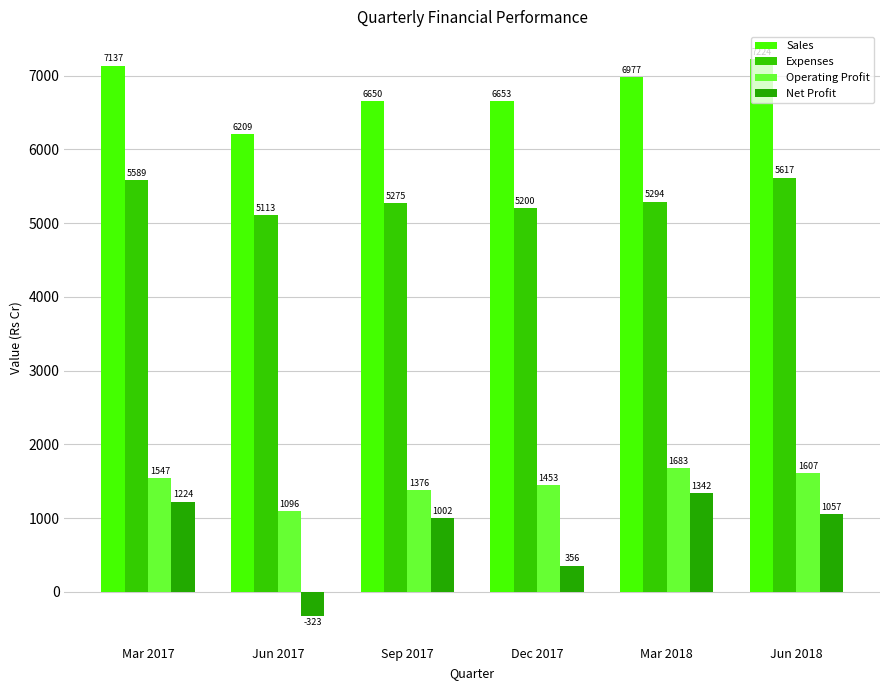

How many data points does each series have?

6